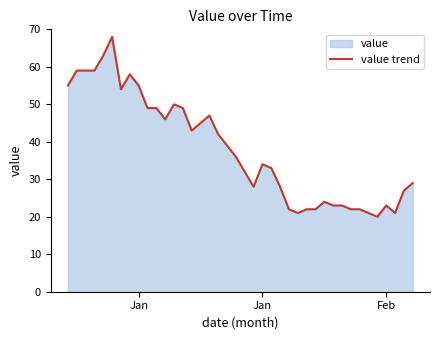

Reading left to right, what are all the values shown in this chart?

55	59	59	59	63	68	54	58	55	49	49	46	50	49	43	45	47	42	39	36	32	28	34	33	28	22	21	22	22	24	23	23	22	22	21	20	23	21	27	29